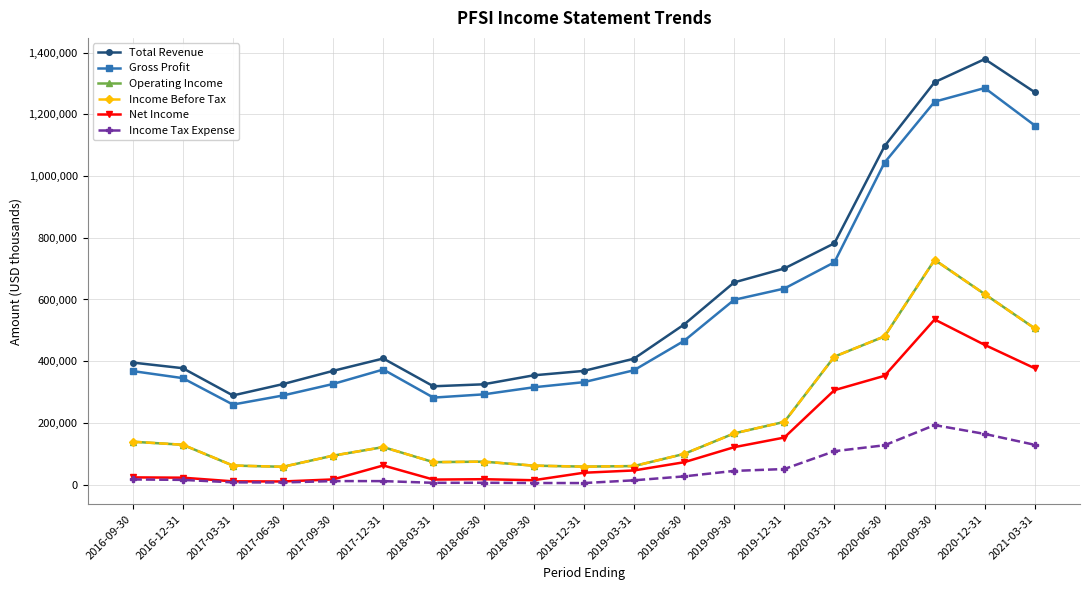

How many values in the Gross Profit series are below 370600?

9